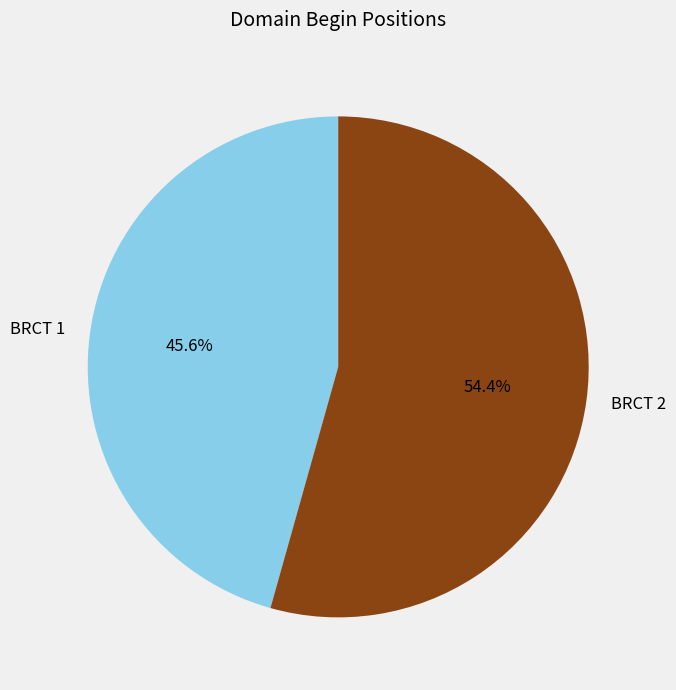

How many slices are in this pie chart?

2